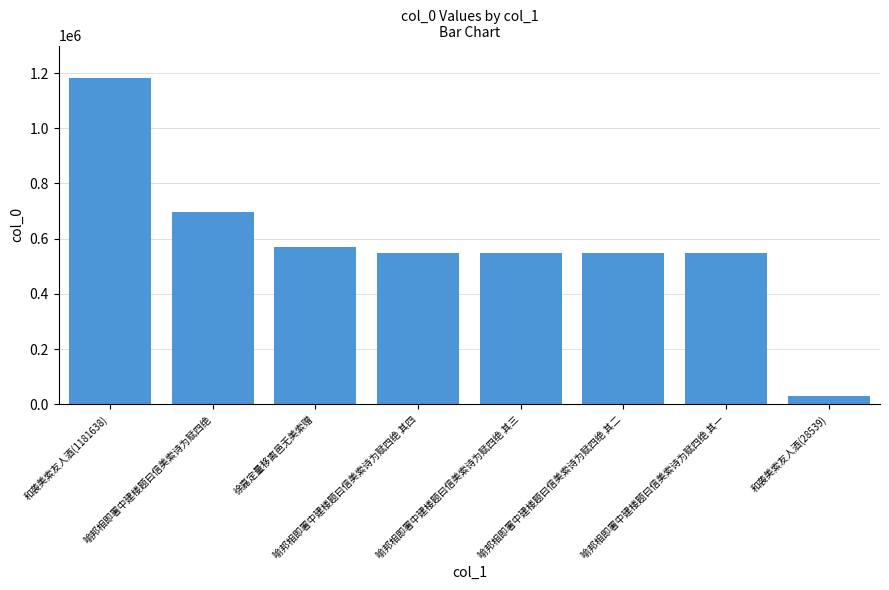

What is the minimum value shown in the chart?

28539